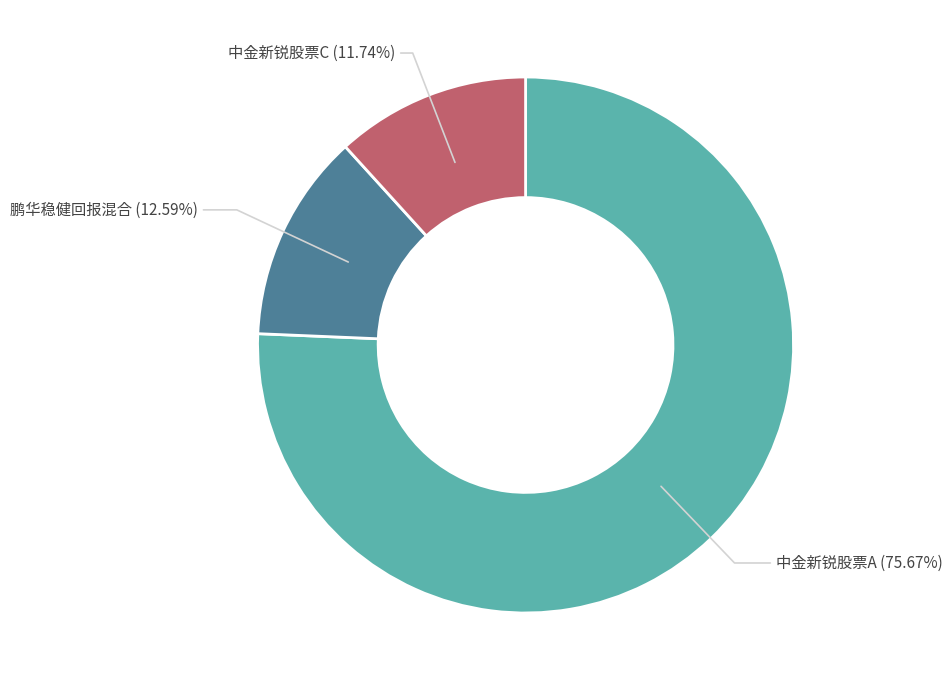

How many slices are in this pie chart?

3